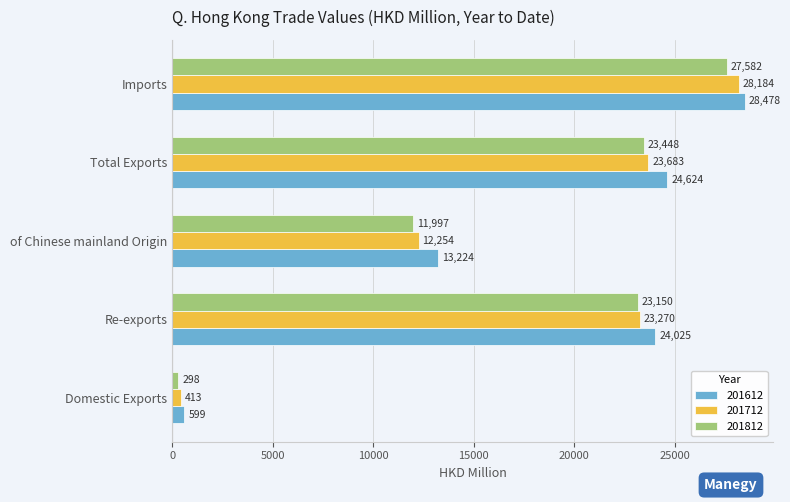

The 201612 series shows 24025.2 at Re-exports. True or false?

True